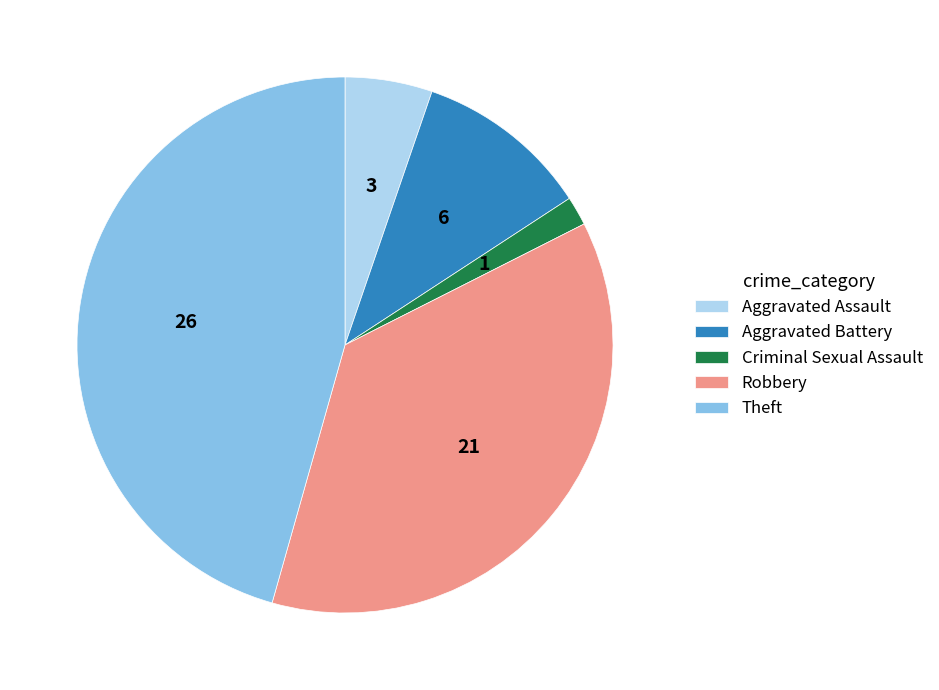

Does any single category account for the majority?

No